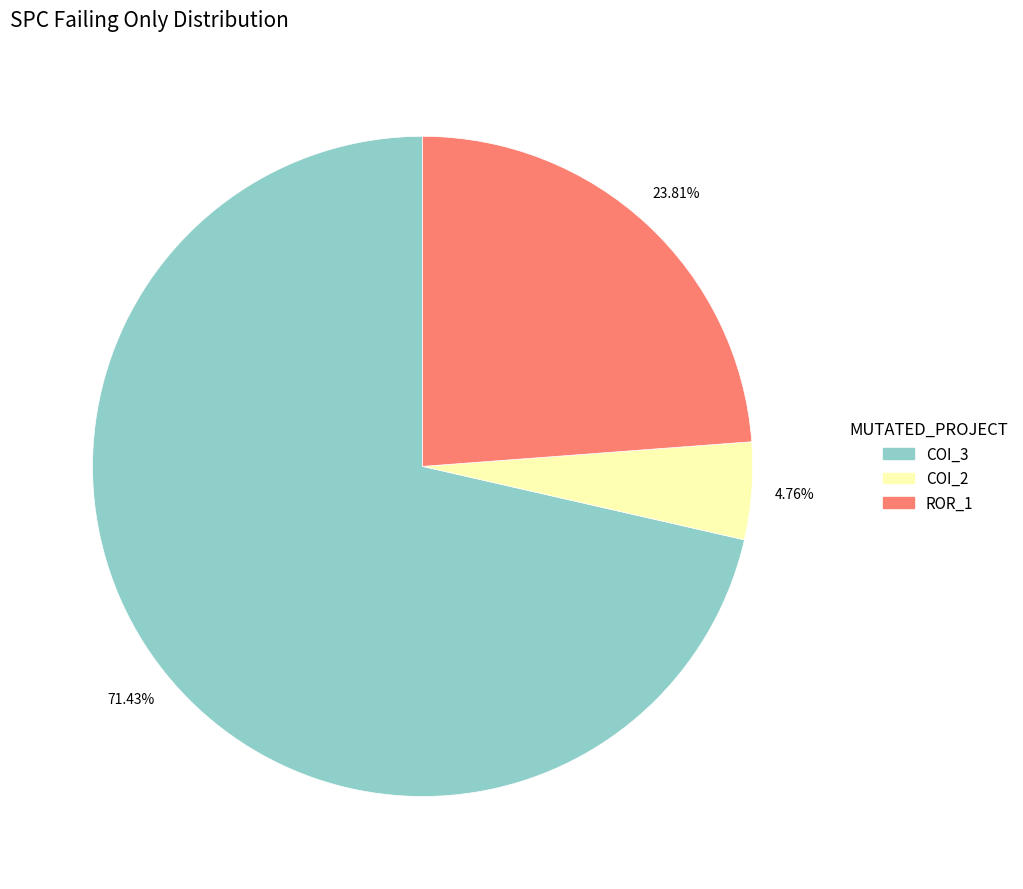

Does any single category account for the majority?

Yes